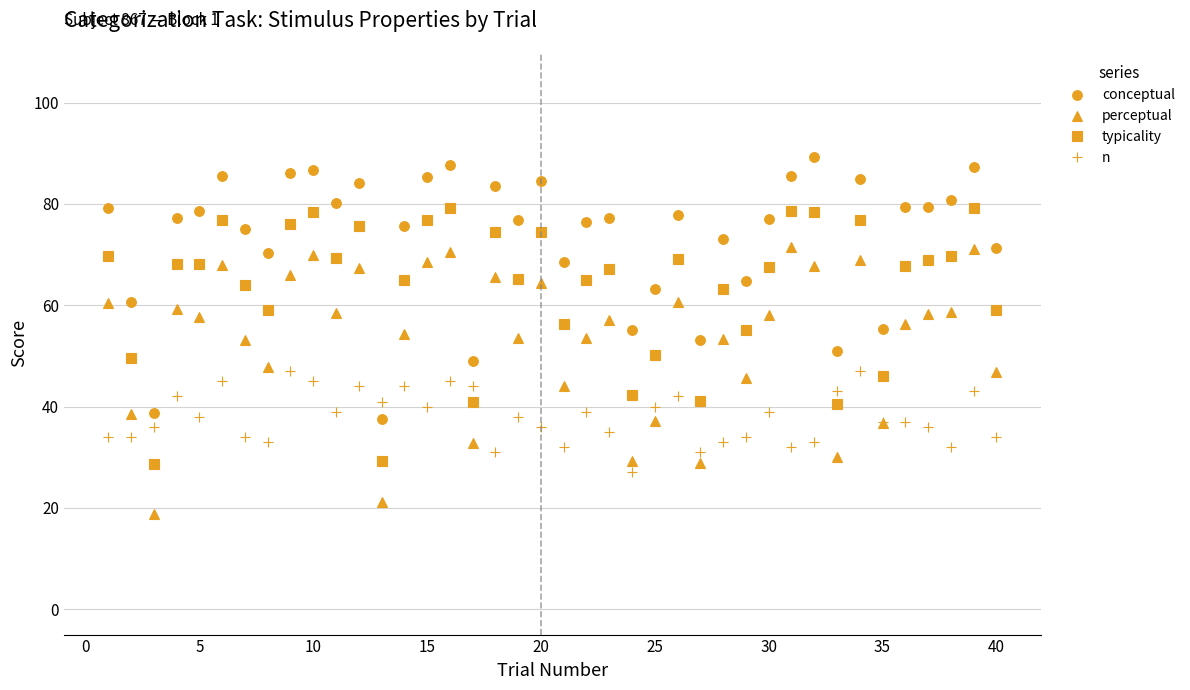

In perceptual, how many points are lower than both neighbors (excluding endpoints)?

13